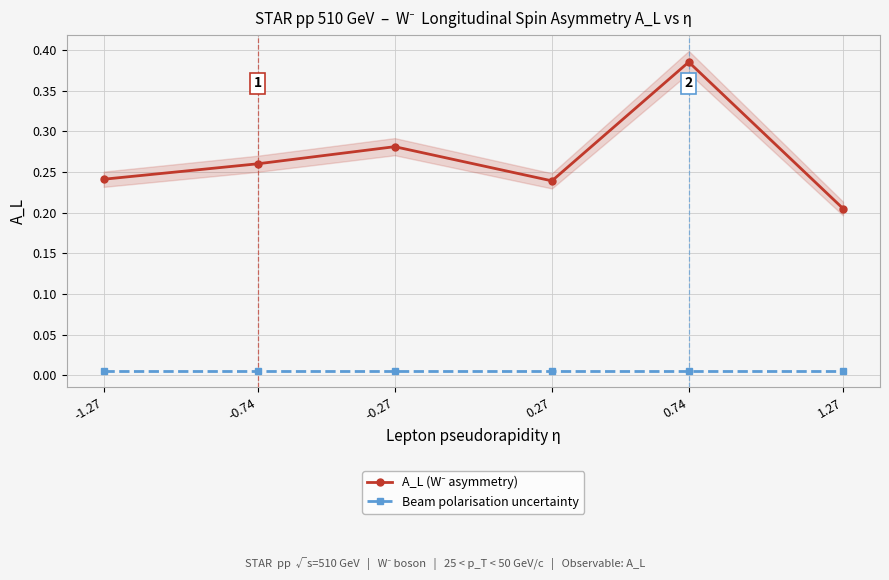

What is the label of the 6th point from the right?

-1.27